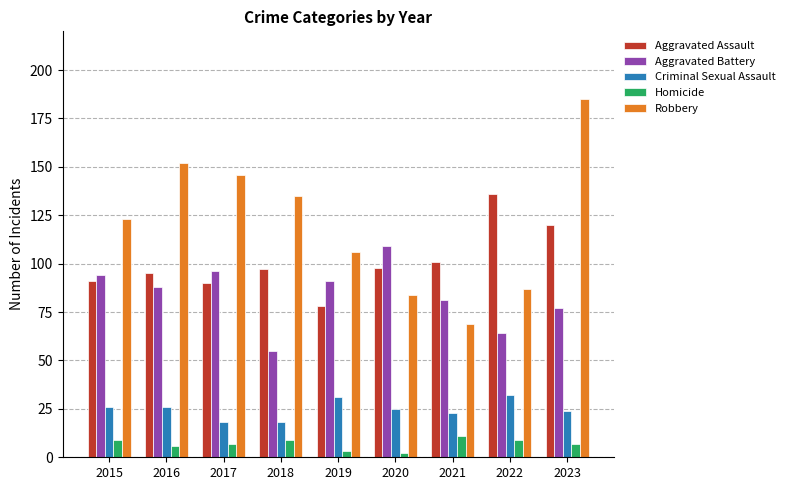

What is the average value of the Aggravated Battery series?

84